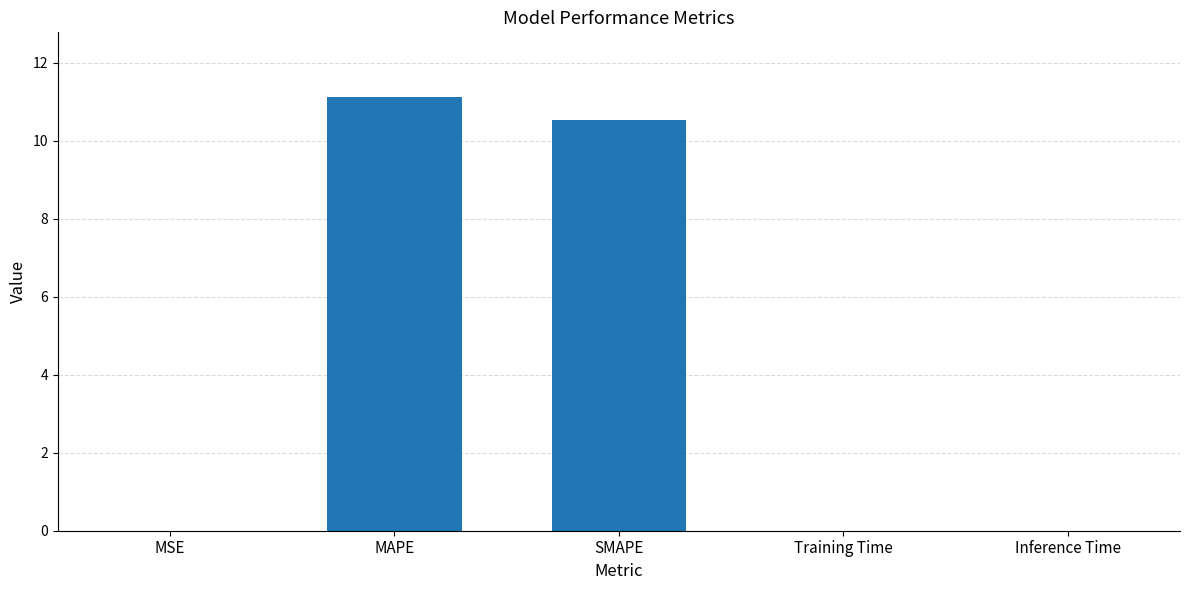

Read the value at SMAPE.

10.5